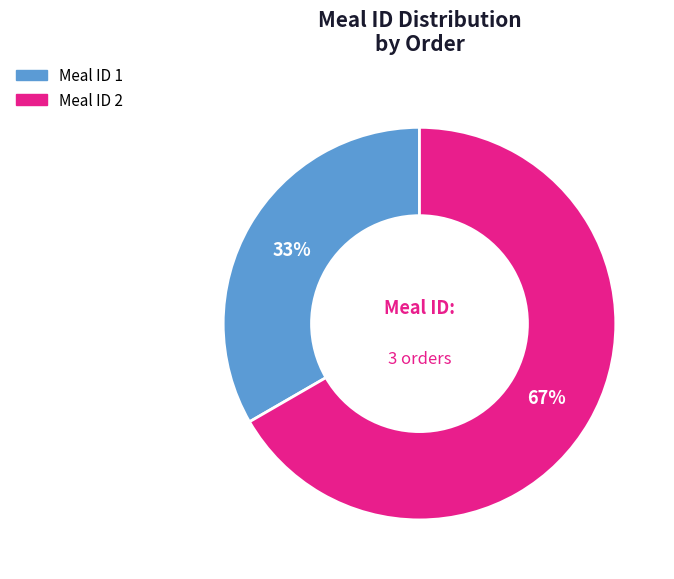

Is there any slice that represents more than half of the pie?

Yes